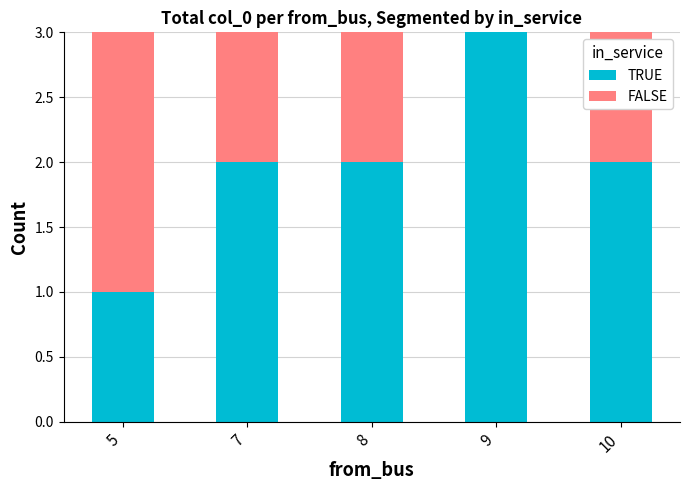

At which label does TRUE reach its peak?

9